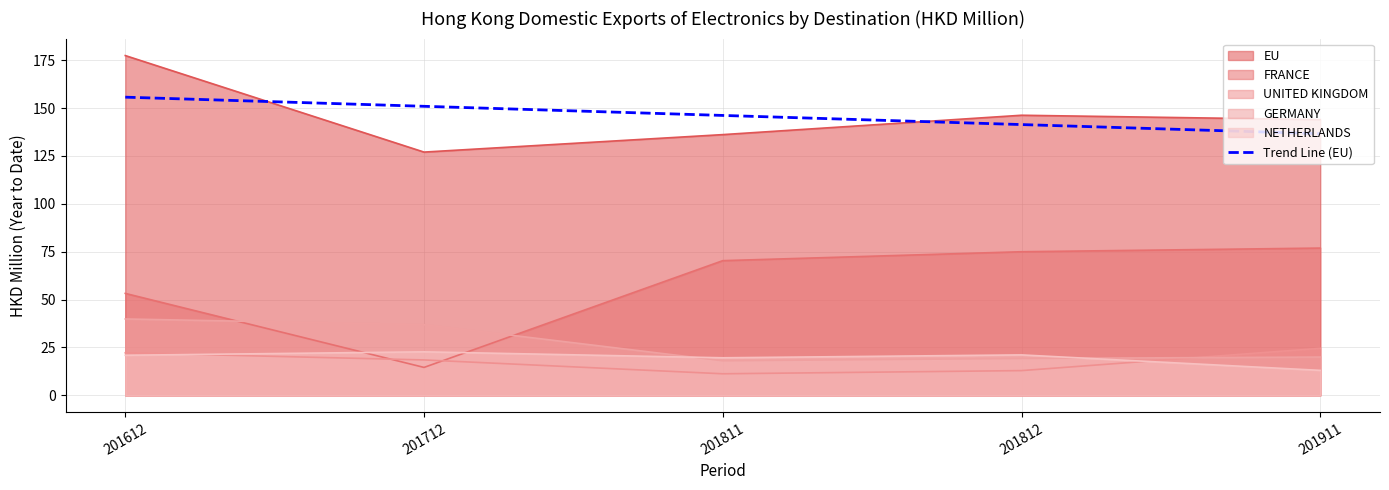

Which has a higher value, 201712 or 201612?

201612